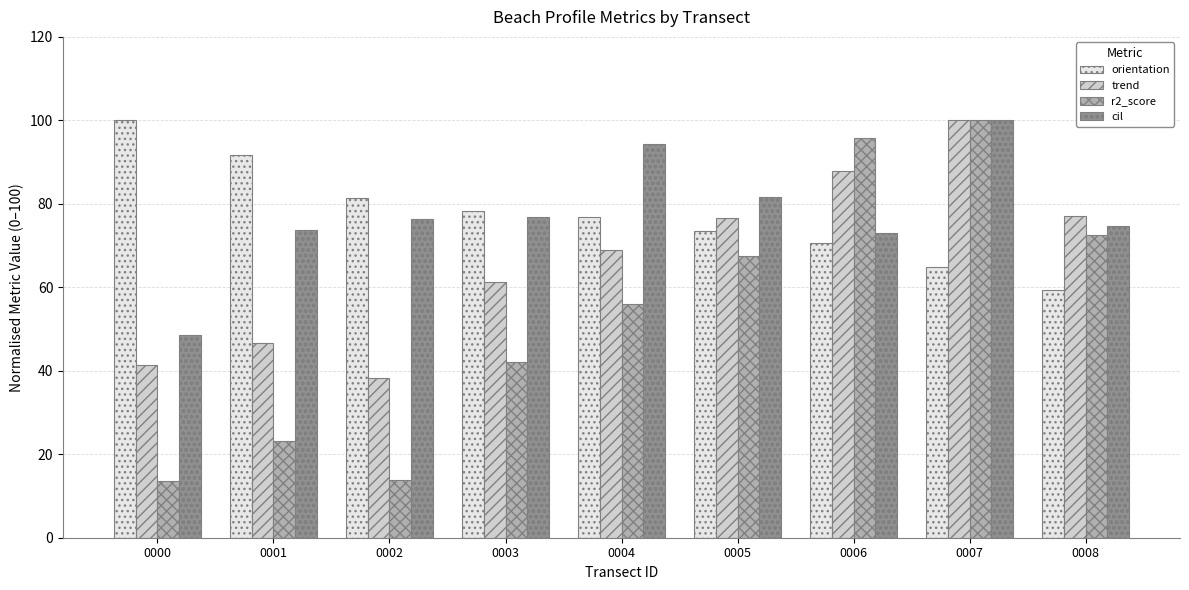

What is the value of the r2_score bar at the 4th from the left?

42.1